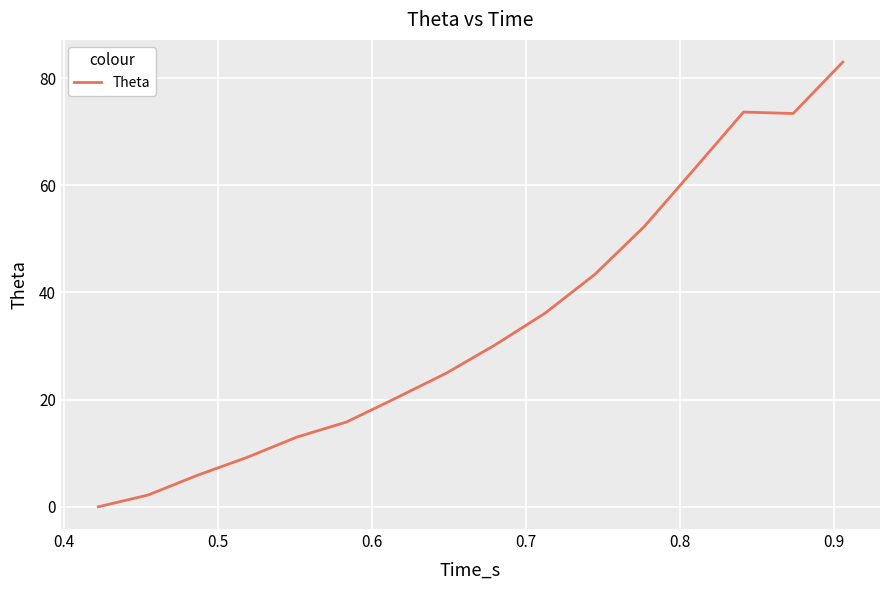

What is the difference between the maximum and minimum values?

83.0